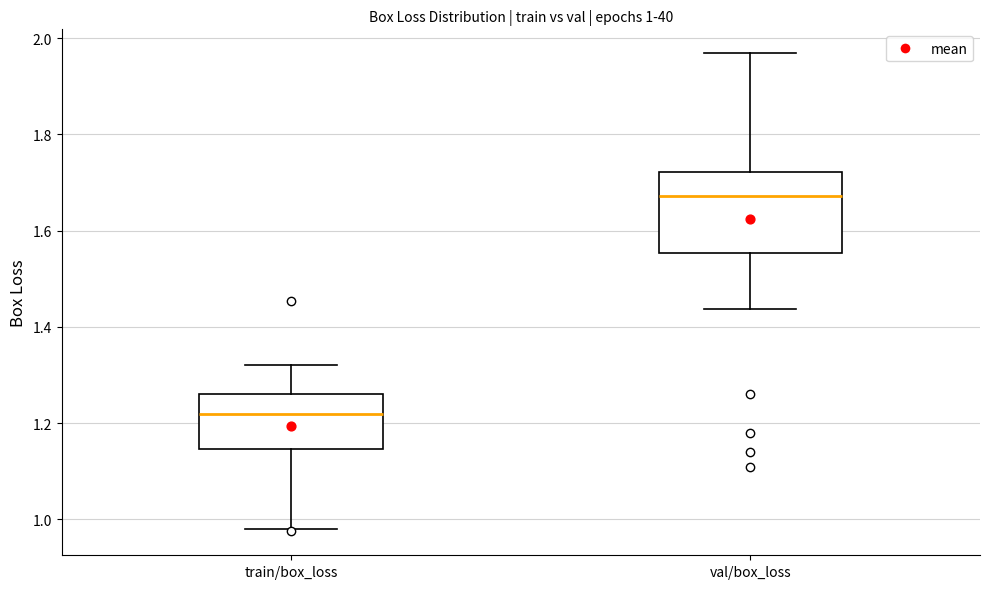

Which box is the tallest, from its lower edge to its upper edge?

val/box_loss